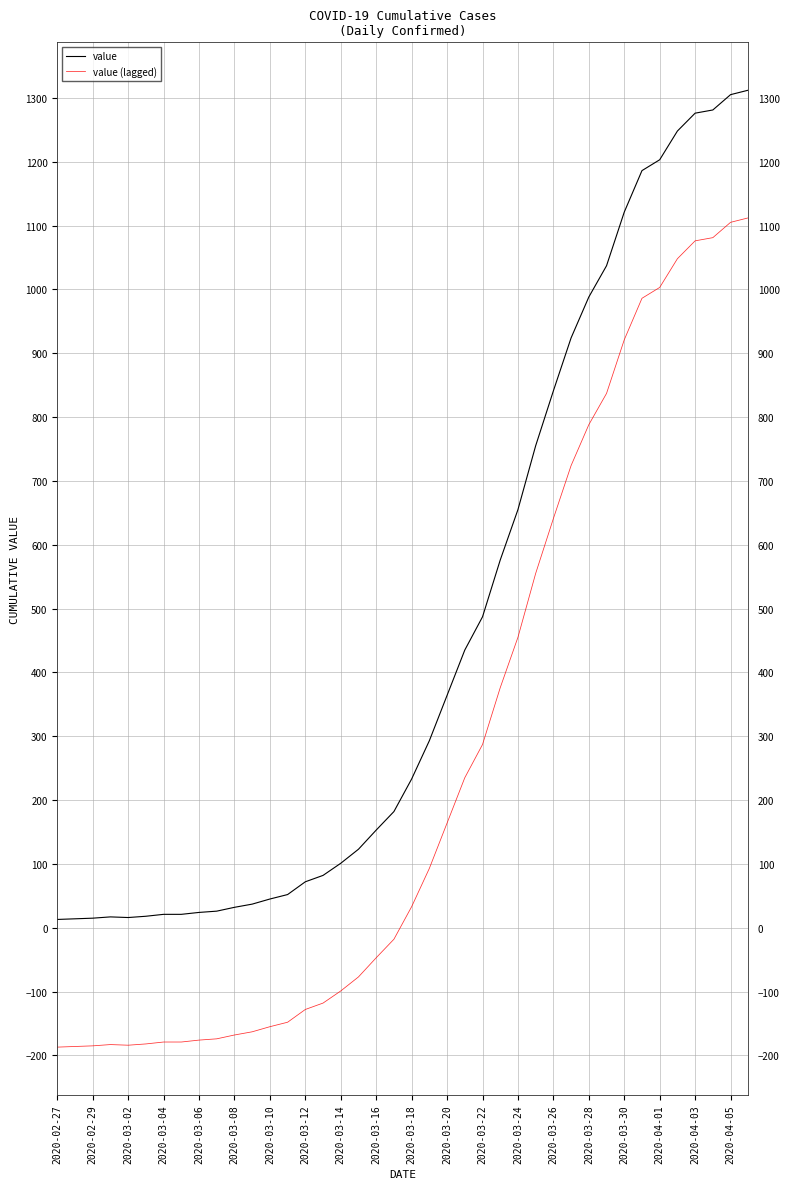

What is the highest value of the value series?

1312